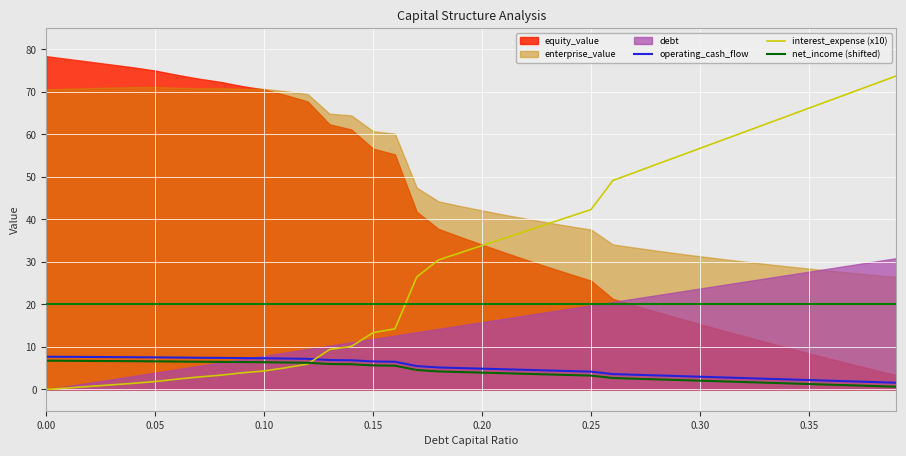

What is the highest value of the interest_expense (x10) series?

73.8